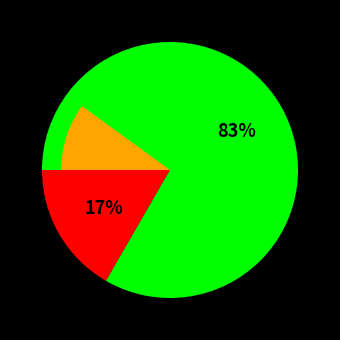

To the nearest percent, what portion does laptop represent?

83%